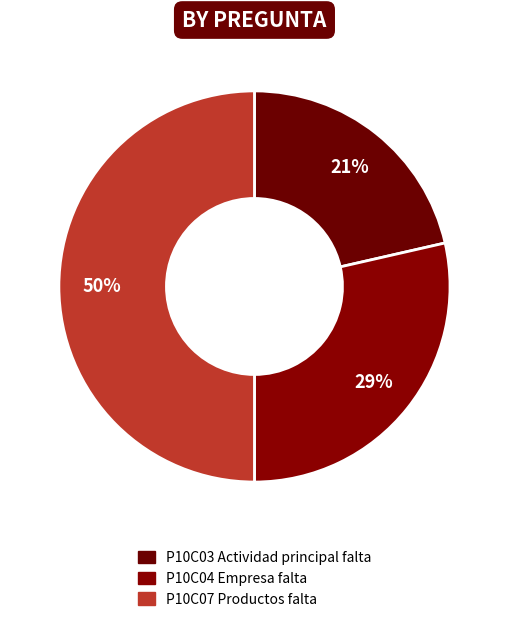

Is P10C07 the majority of the pie?

No